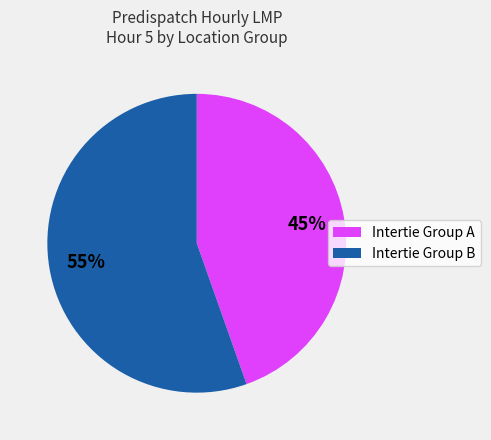

What is the smallest slice in the pie chart?

Intertie Group A